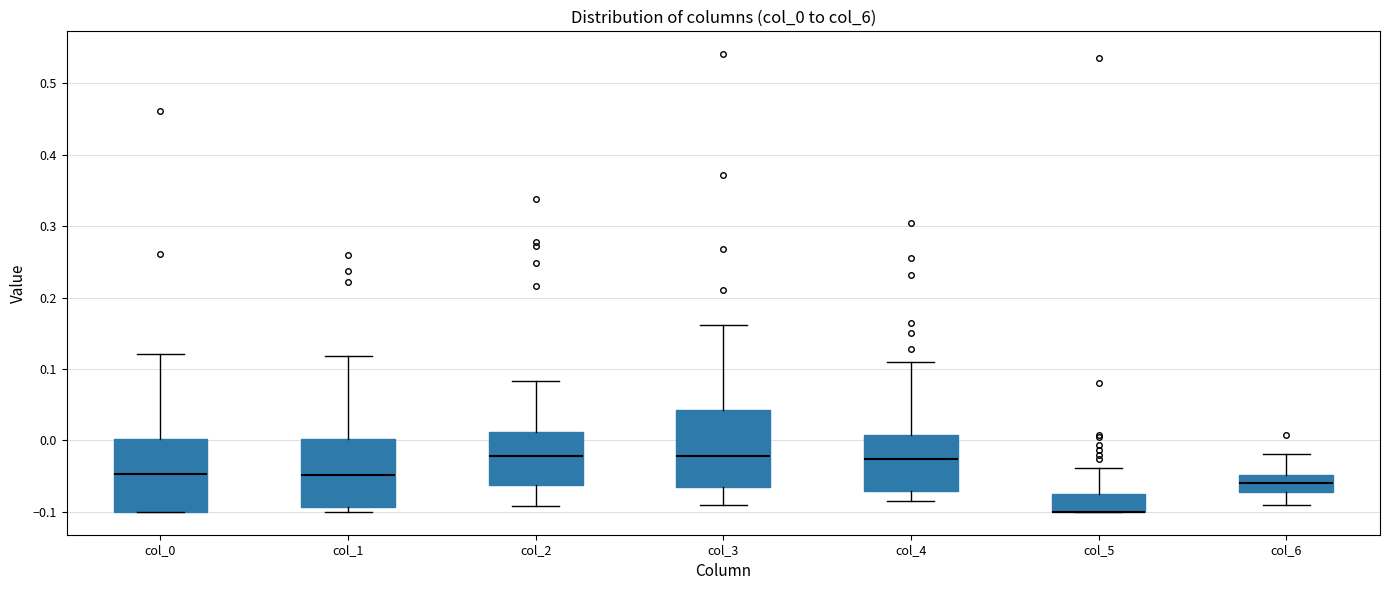

Reading left to right, transcribe this box plot: for each box, give where its median line is, the range the box spans, and where its two whiskers end, as read against the y-axis. The values are not printed on the chart, so give them approximately, as read against the axis.

col_0: median -0.05, box -0.10 to 0.00, whiskers -0.10 to 0.12
col_1: median -0.05, box -0.09 to 0.00, whiskers -0.10 to 0.12
col_2: median -0.02, box -0.06 to 0.01, whiskers -0.09 to 0.08
col_3: median -0.02, box -0.07 to 0.04, whiskers -0.09 to 0.16
col_4: median -0.03, box -0.07 to 0.01, whiskers -0.08 to 0.11
col_5: median -0.10 (drawn on the box's lower edge), box -0.10 to -0.08, whiskers -0.10 to -0.04
col_6: median -0.06, box -0.07 to -0.05, whiskers -0.09 to -0.02